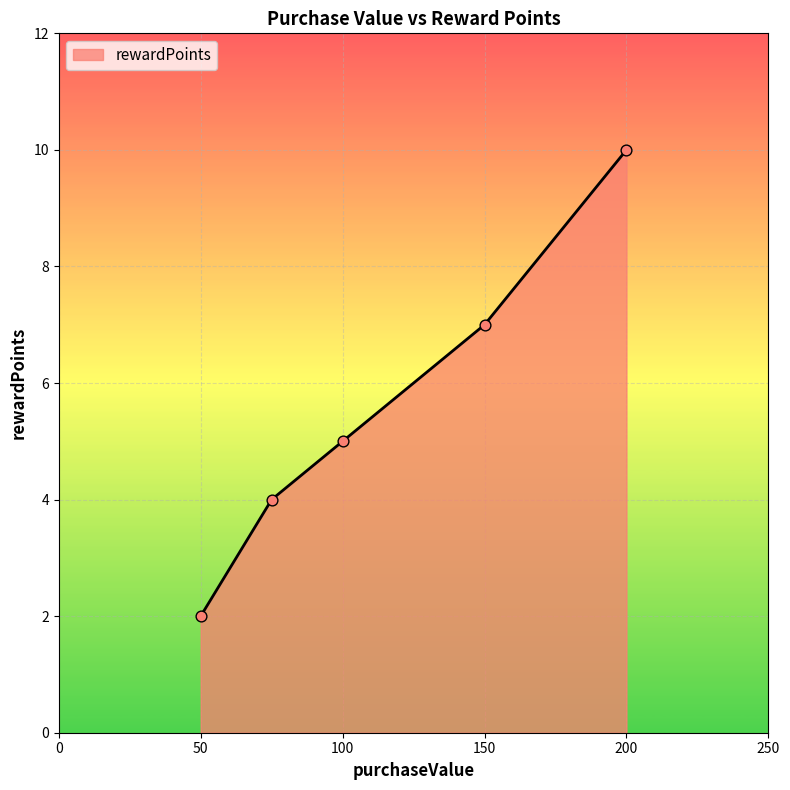

What is the difference between the maximum and second lowest values?

6